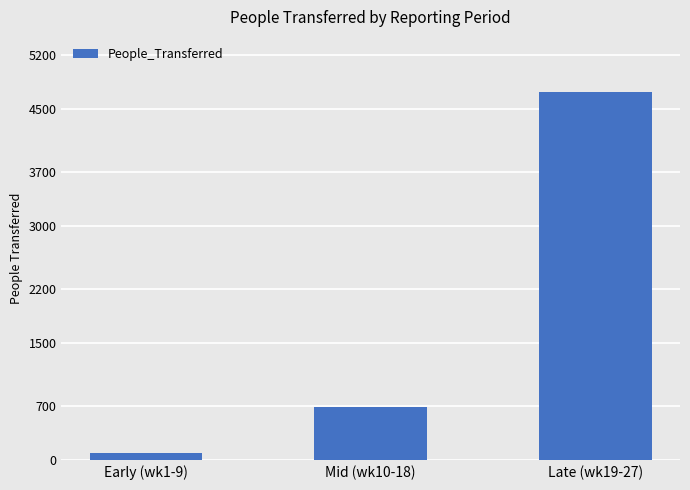

What is the change in value from Mid (wk10-18) to Late (wk19-27)?

+4040